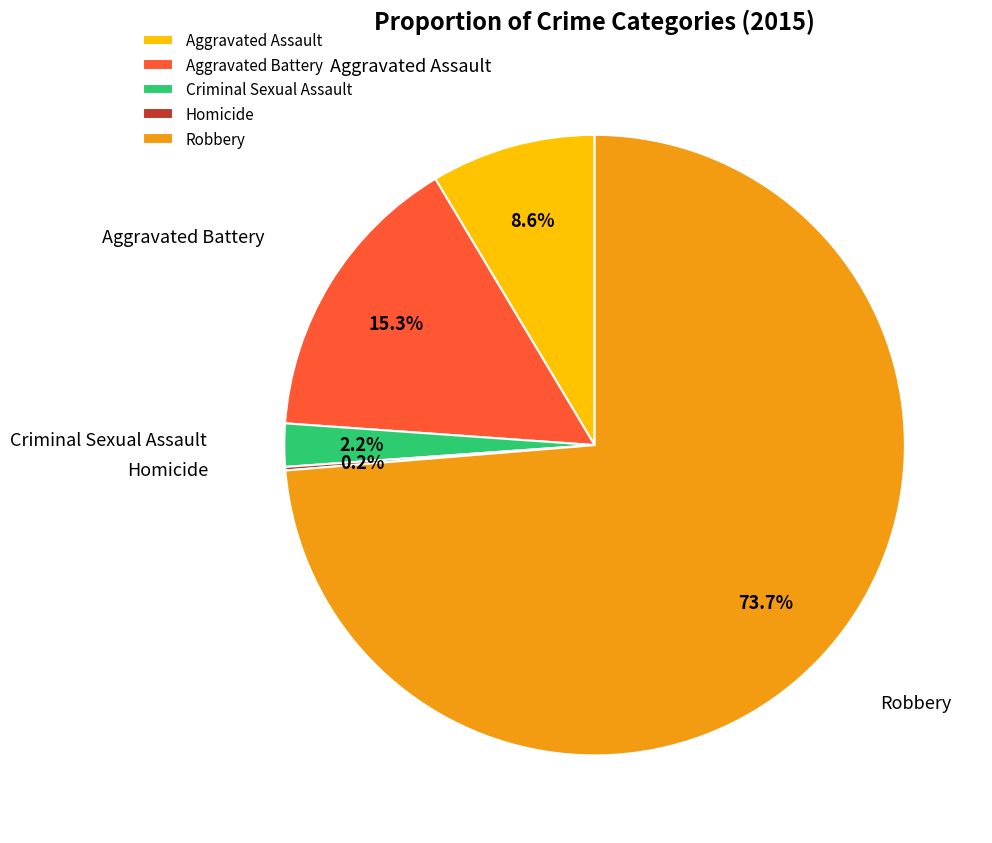

Which slice is the largest?

Robbery